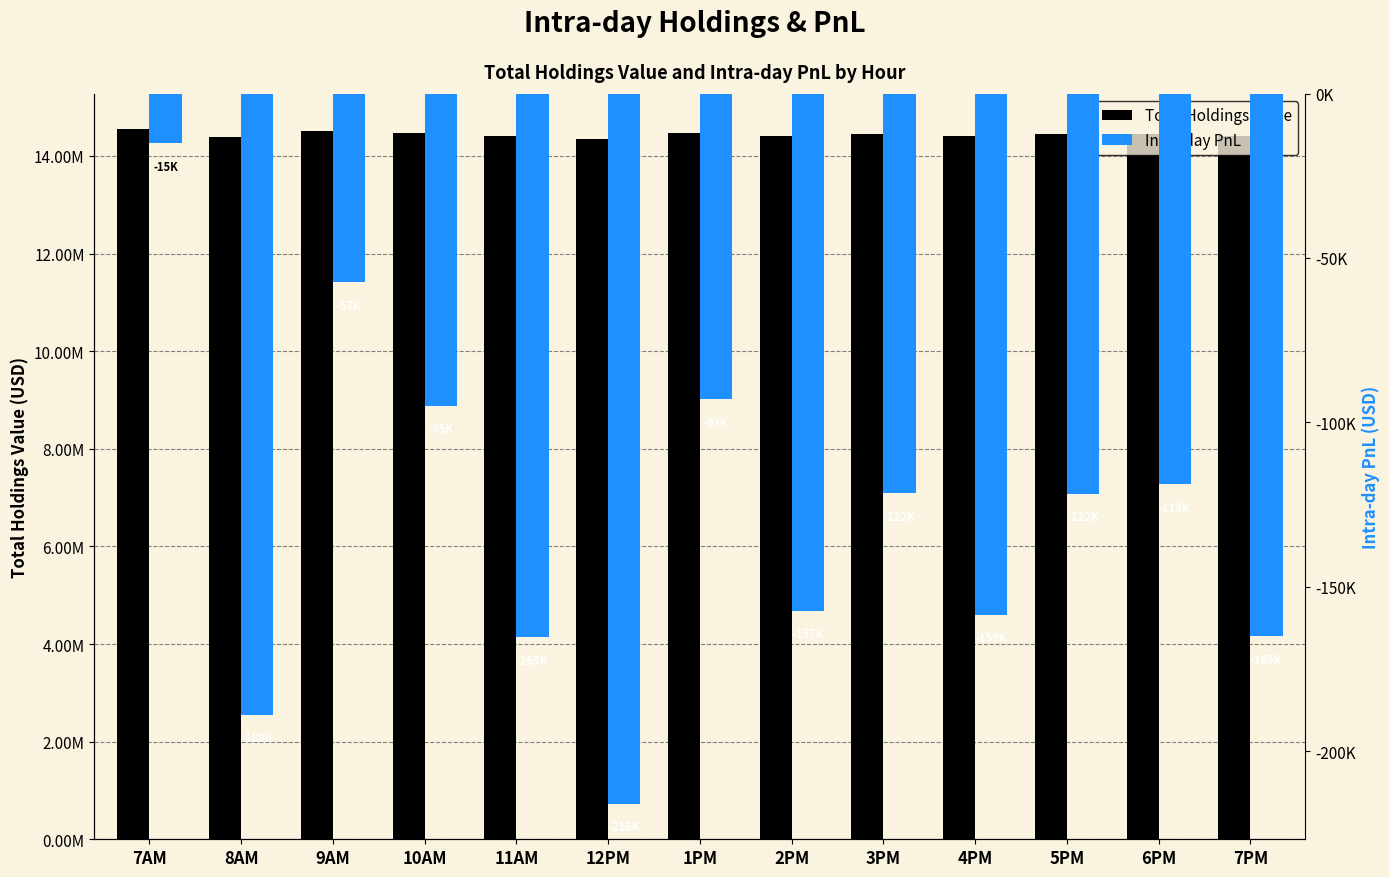

What is the label of the 3rd bar from the right?

5PM